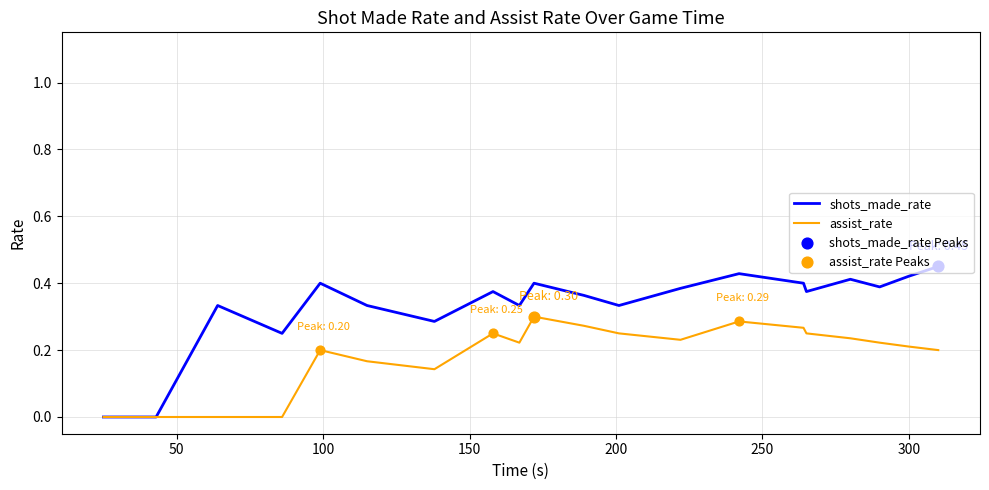

Which series has the largest total across all categories?

shots_made_rate